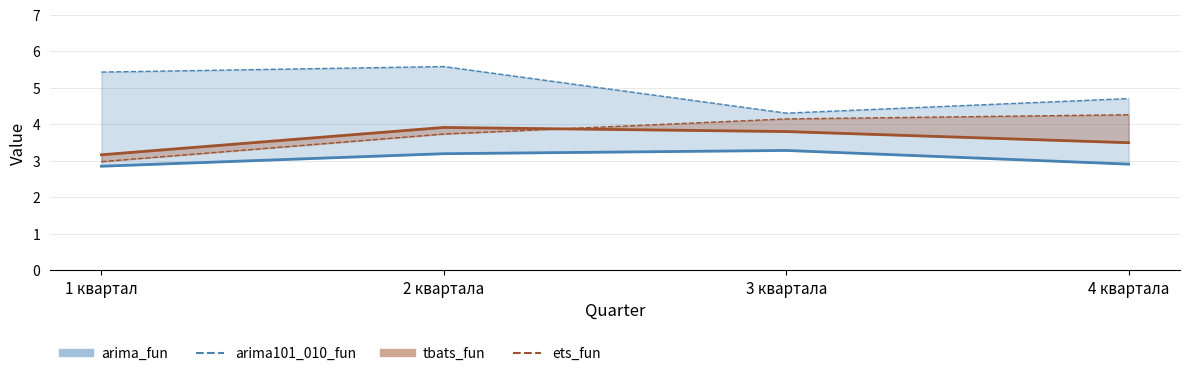

What is the difference between the maximum and minimum values in the tbats_fun line series?

0.7